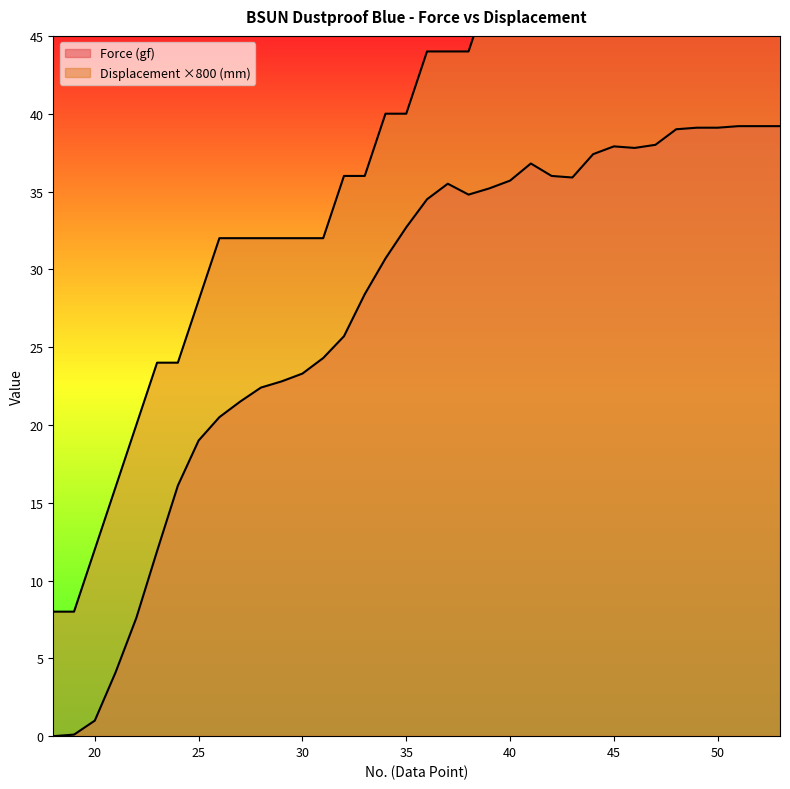

True or false: Force (gf) and Displacement (mm) intersect in this chart.

False